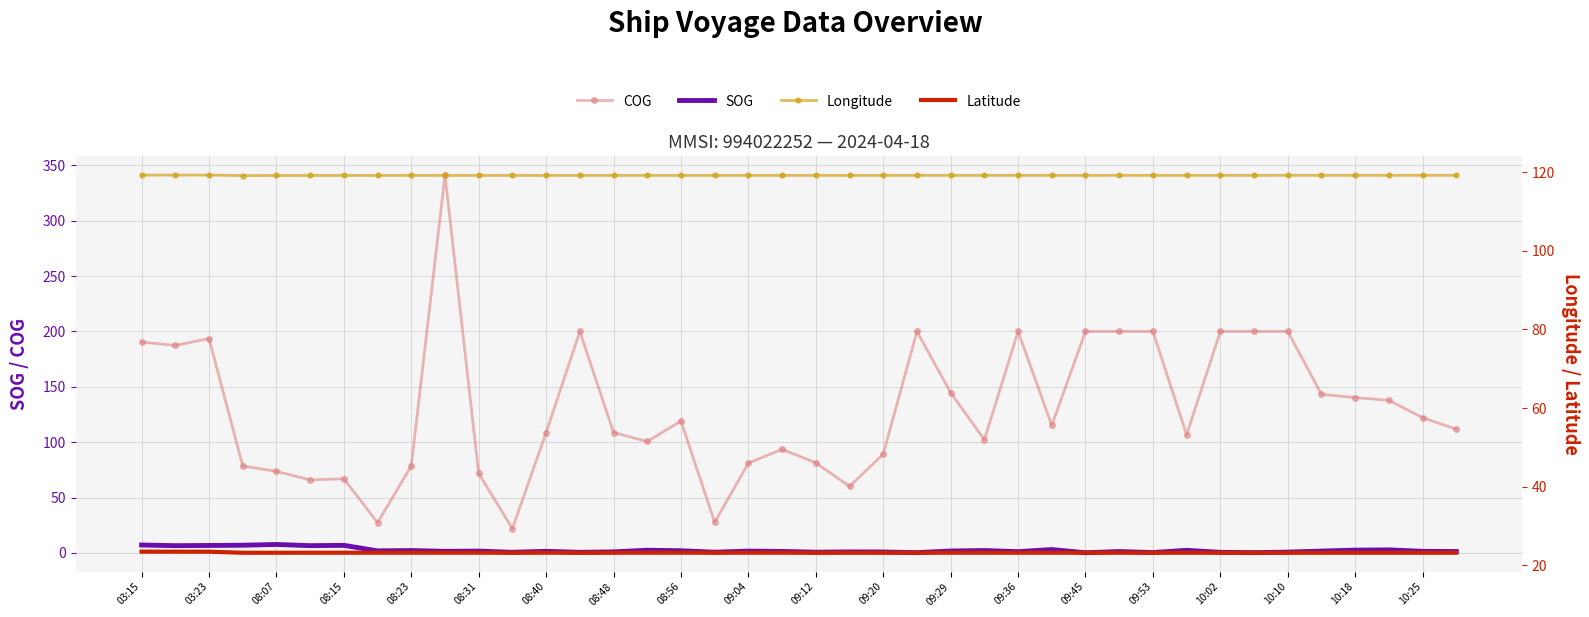

True or false: COG and SOG intersect in this chart.

False